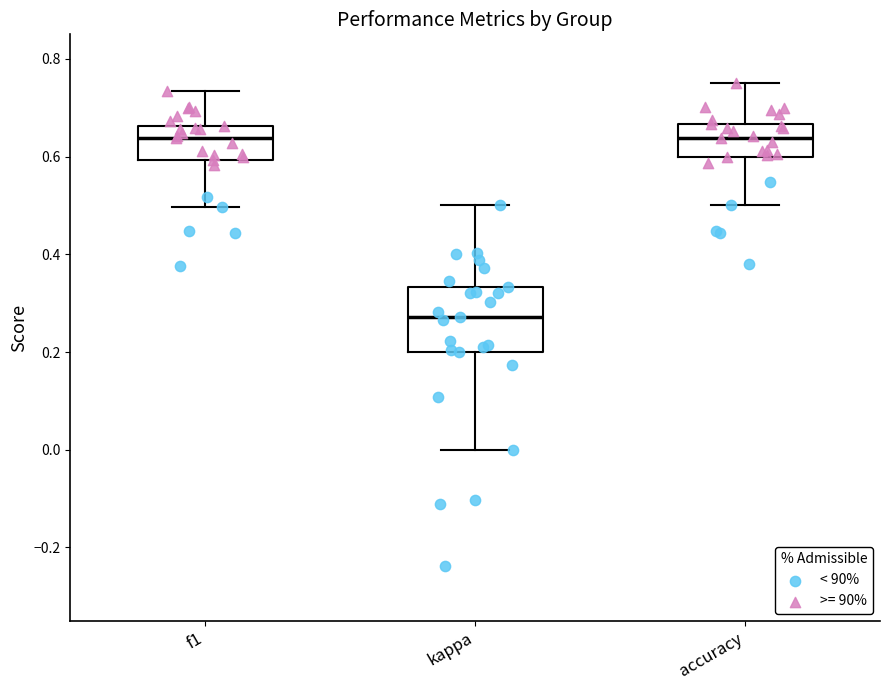

Reading left to right, transcribe this box plot: for each box, give where its median line is, the range the box spans, and where its two whiskers end, as read against the y-axis. The values are not printed on the chart, so give them approximately, as read against the axis.

f1: median 0.64, box 0.60 to 0.66, whiskers 0.50 to 0.74
kappa: median 0.28, box 0.20 to 0.34, whiskers 0.00 to 0.50
accuracy: median 0.64, box 0.60 to 0.66, whiskers 0.50 to 0.76